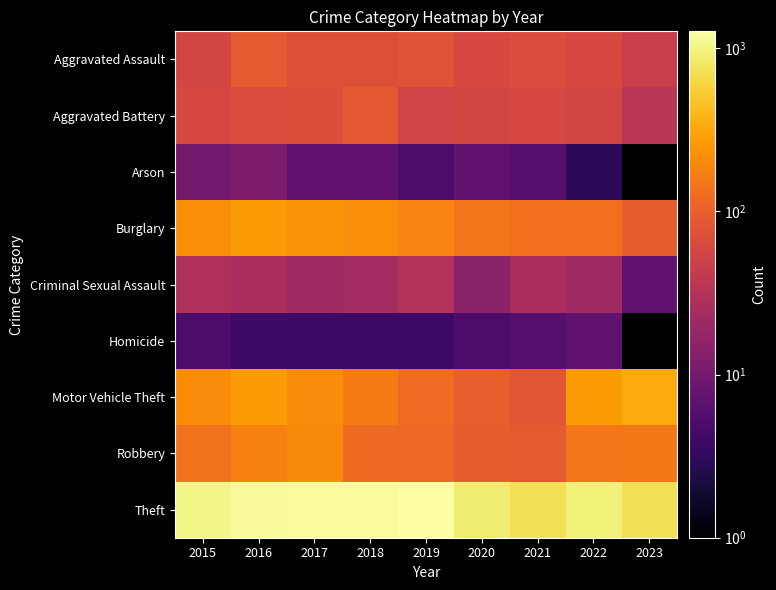

At 2020, list the series in order from smallest to largest.

Homicide, Arson, Criminal Sexual Assault, Aggravated Battery, Aggravated Assault, Robbery, Motor Vehicle Theft, Burglary, Theft